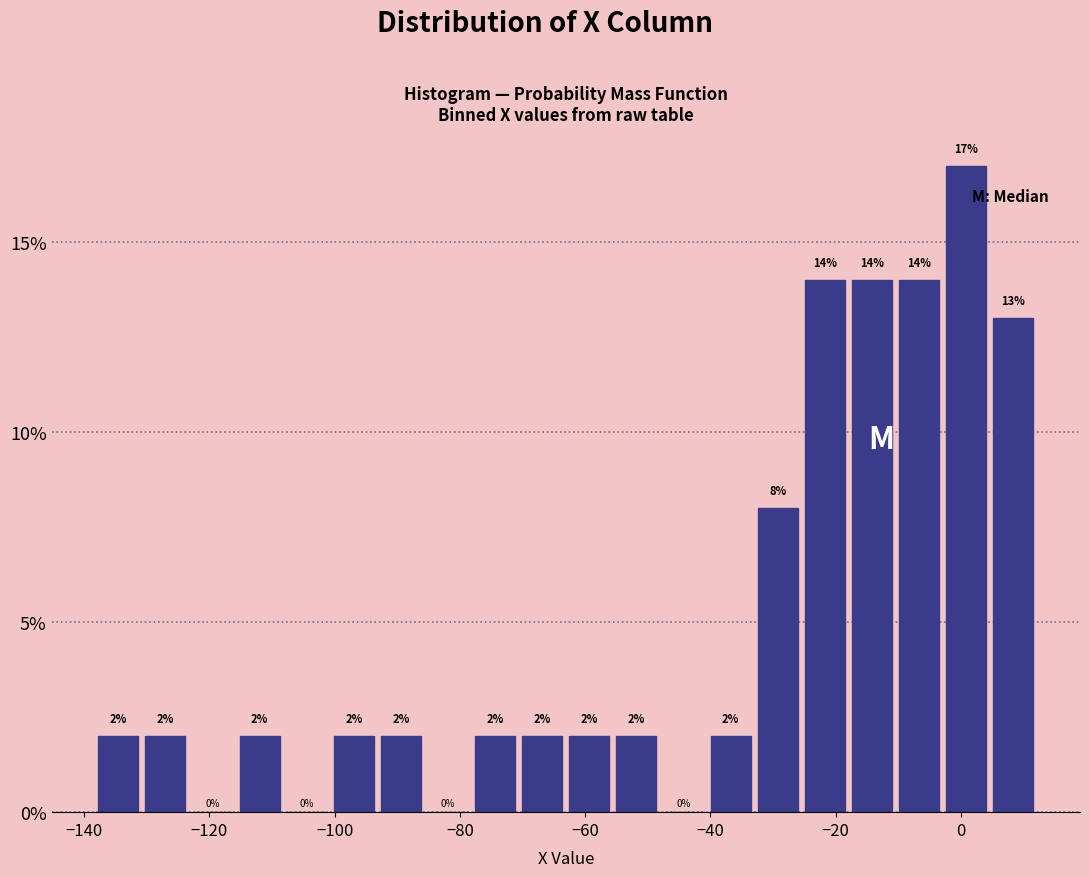

Around what value on the x-axis is the tallest bar? Give the approximate position of its centre, as read against the axis.

0